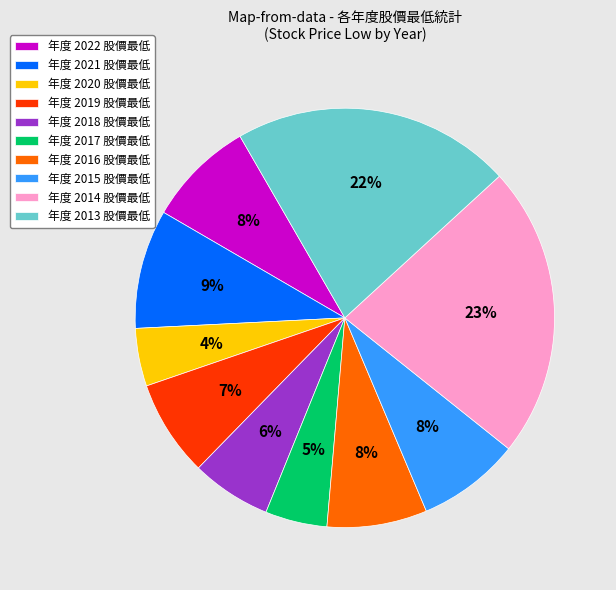

To the nearest percent, what is the average slice percentage?

10%